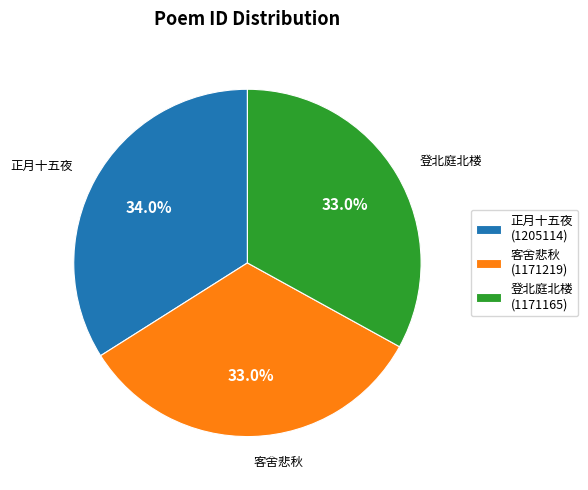

Count the number of slices in the pie.

3